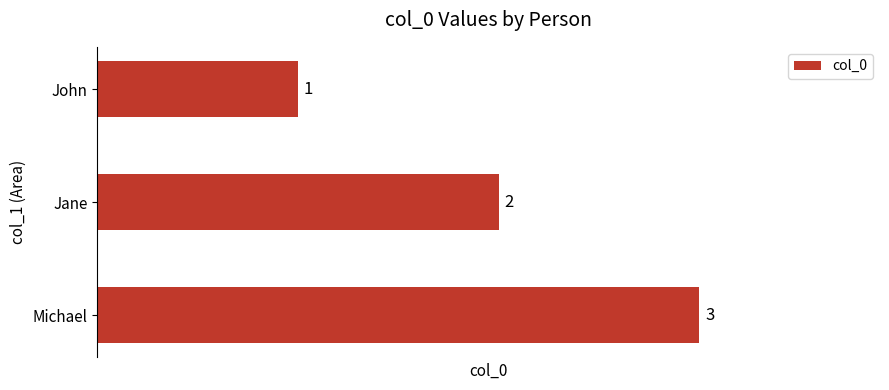

What value does the data have at Michael?

3